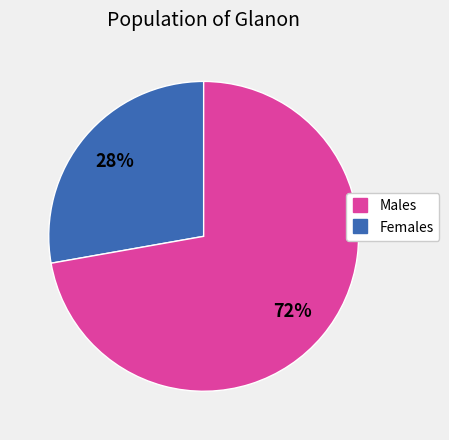

Does any single category account for the majority?

Yes